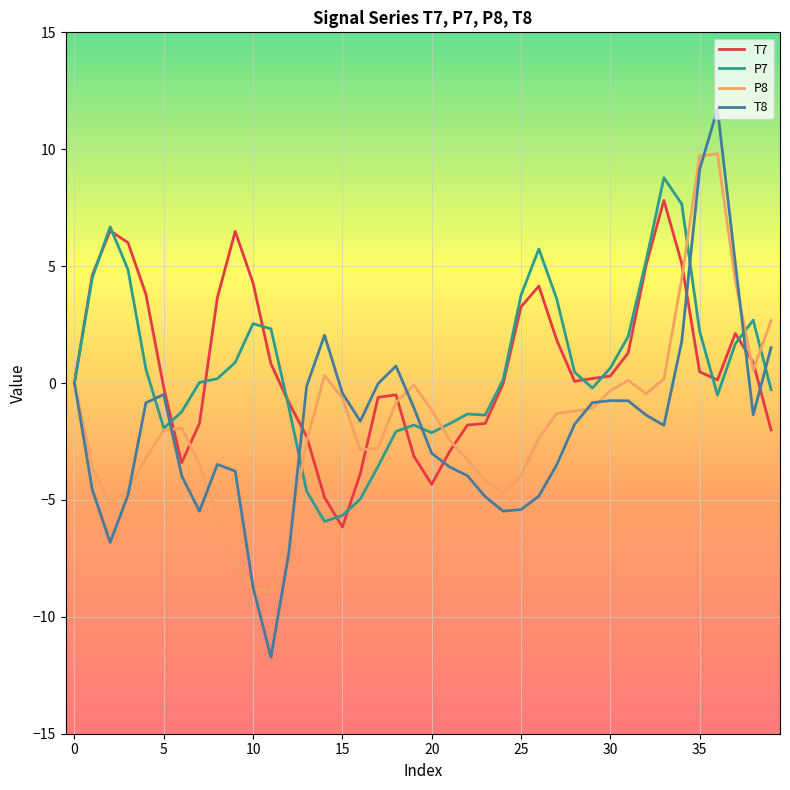

Which series has the largest range (max minus min)?

T8